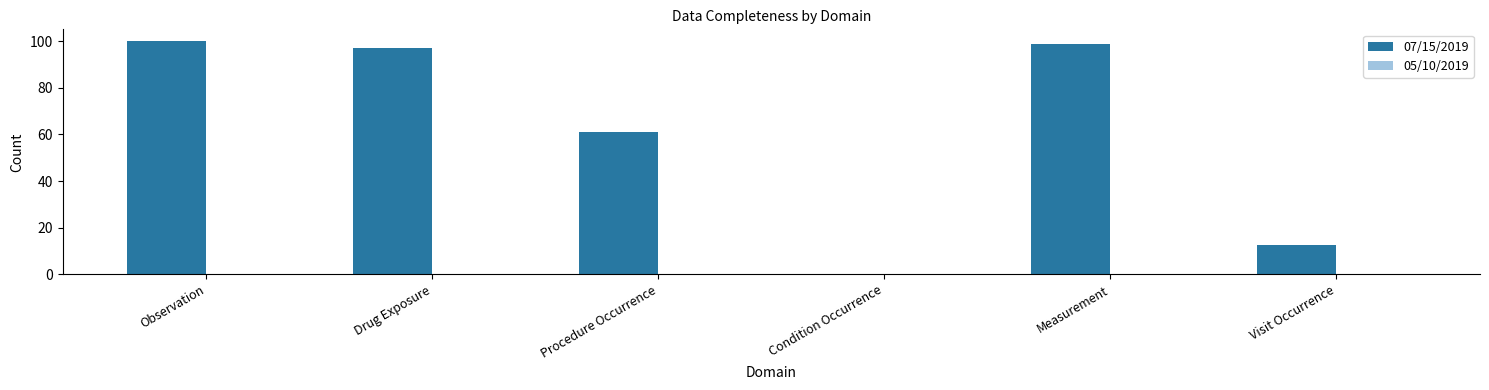

Does the chart contain stacked bars?

No